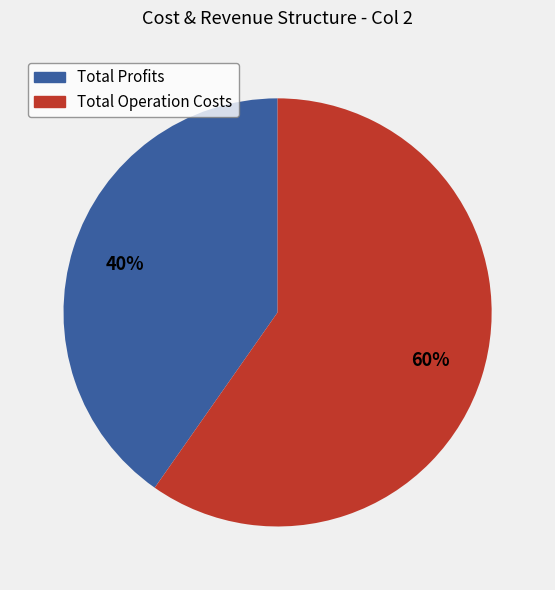

How many segments does this pie chart have?

2